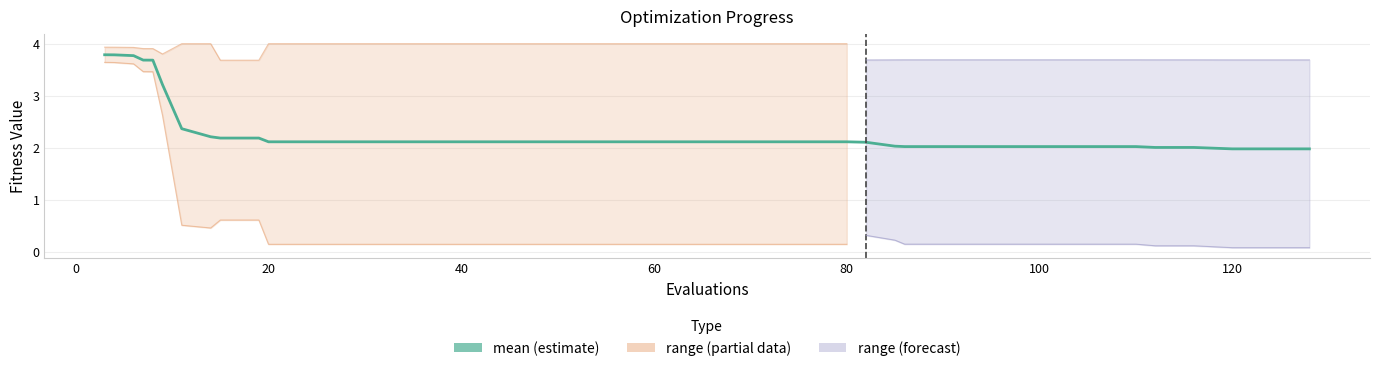

The value of worst at 14 is 4.0. True or false?

True